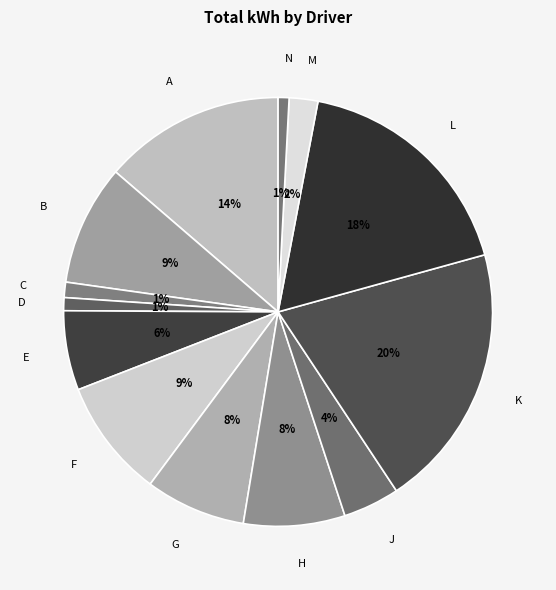

What percentage is the N slice, to the nearest percent?

1%